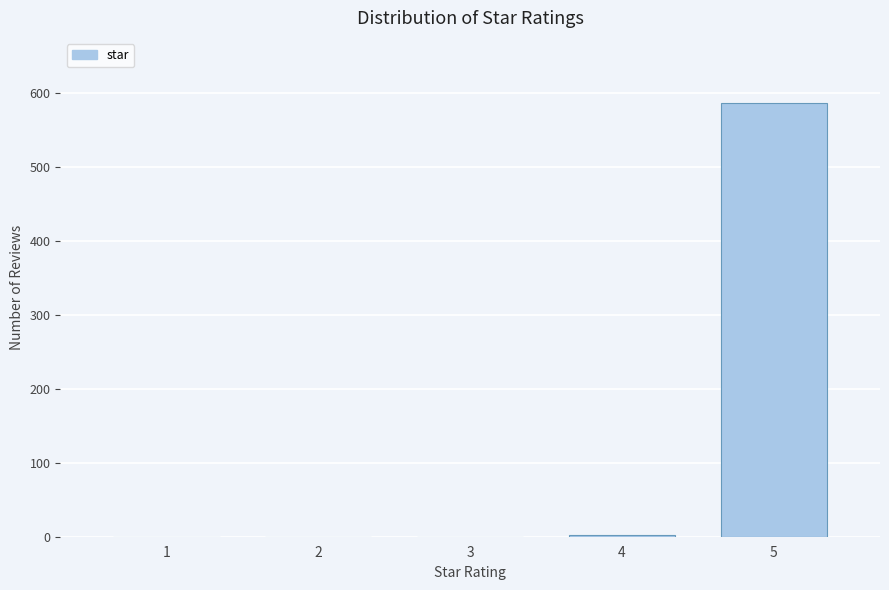

The value at 5 is 587. True or false?

True